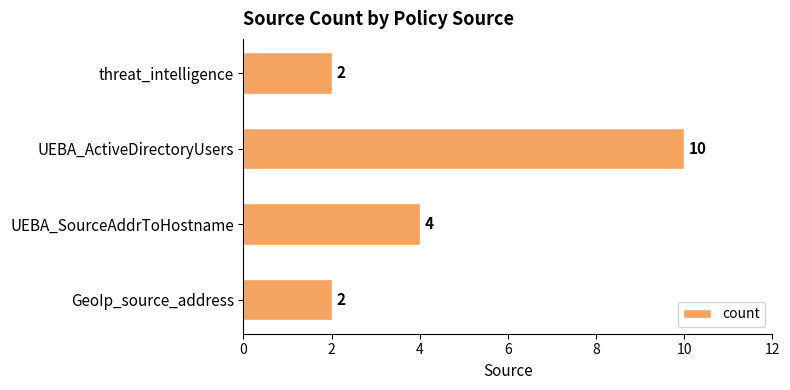

Is it true that the value at UEBA_SourceAddrToHostname is 2?

False